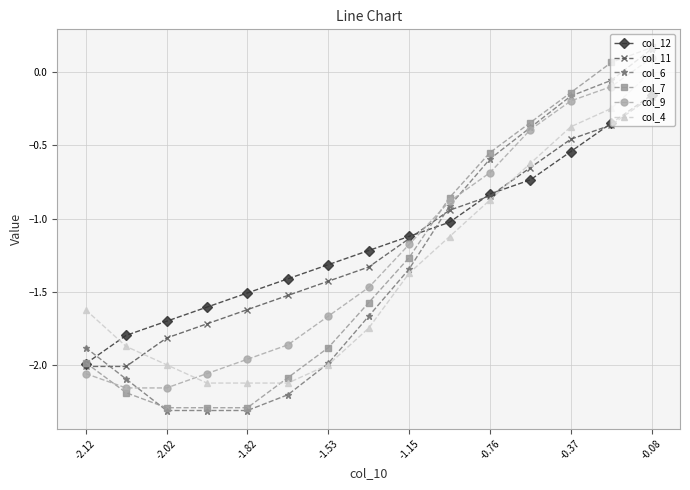

What is the minimum value shown in the chart?

-2.3